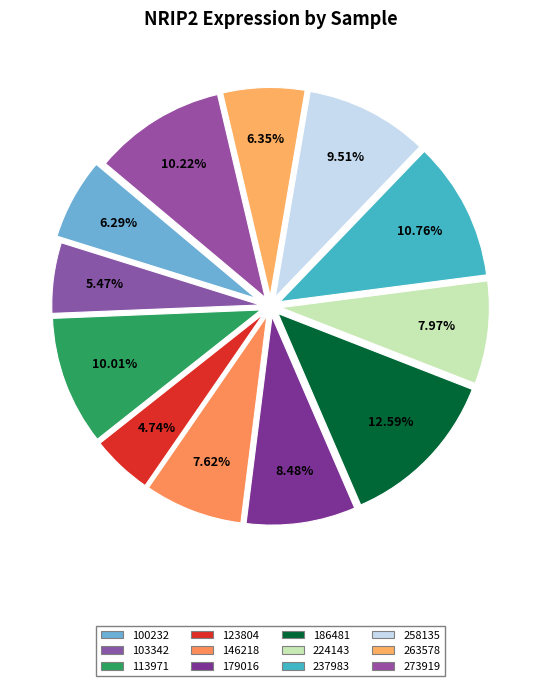

To the nearest percent, what portion does 146218 represent?

8%